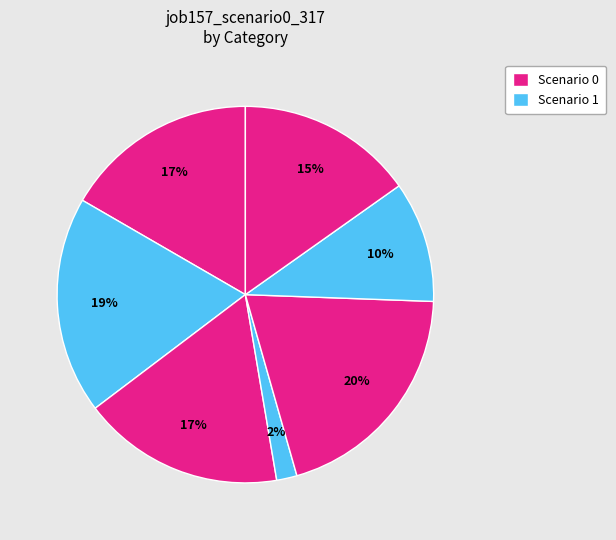

How many slices are in this pie chart?

7